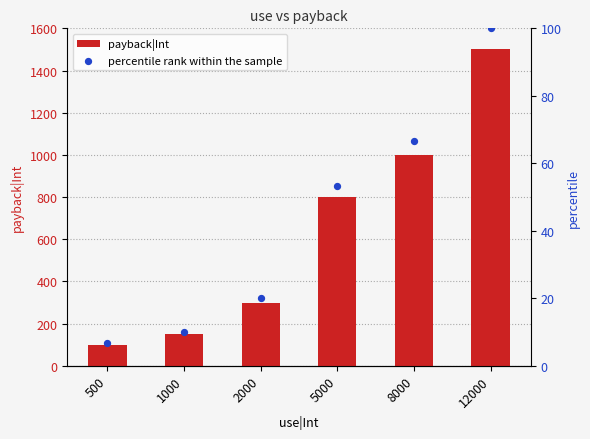

Is the value of percentile rank within the sample at 500 greater than the value of payback|Int at 12000?

No